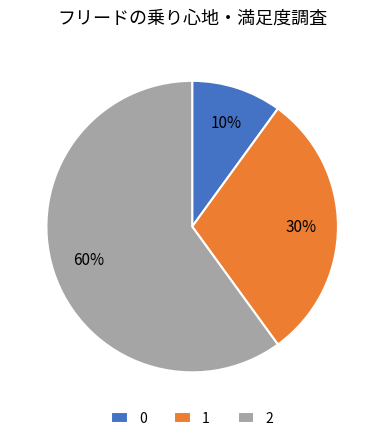

To the nearest percent, what percentage of the pie is 2?

60%